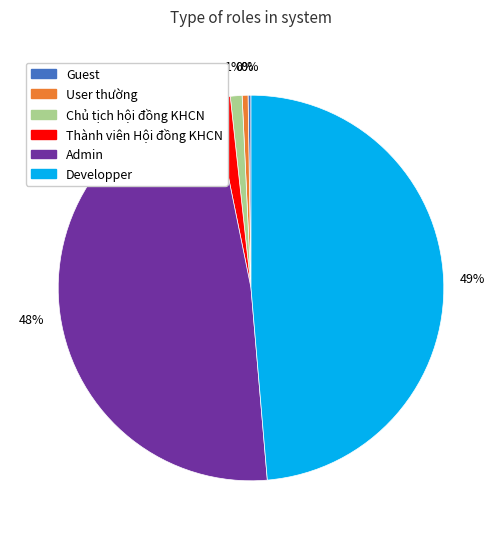

To the nearest percent, what portion does Chủ tịch hội đồng KHCN represent?

1%